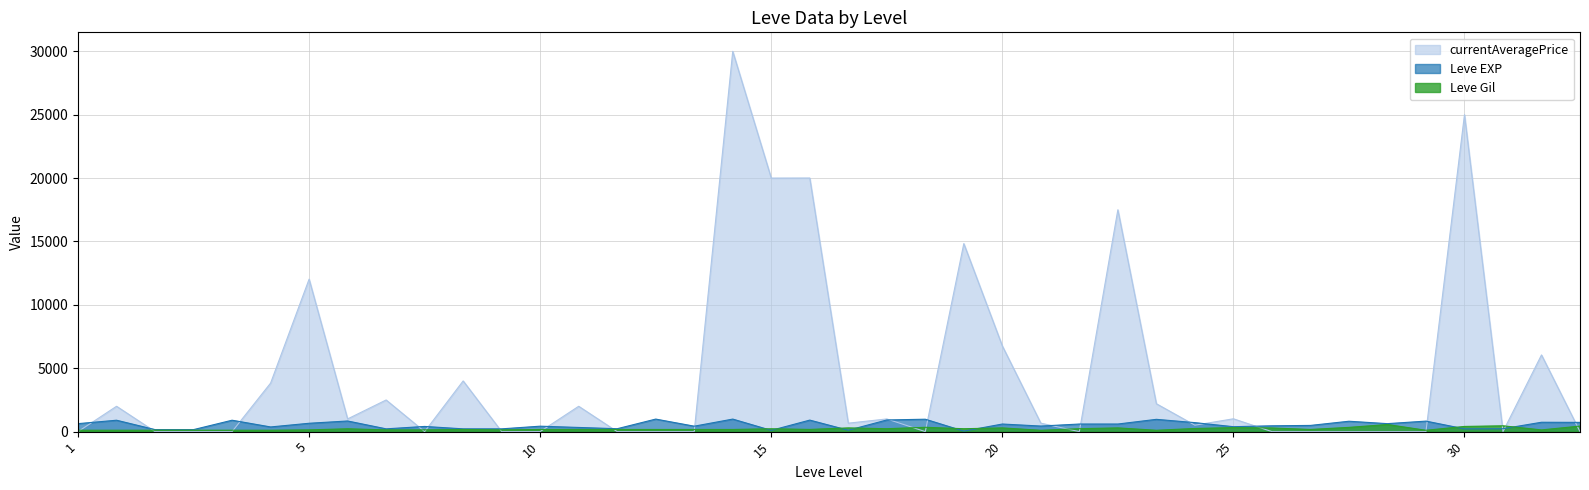

Which series has the largest total across all categories?

currentAveragePrice